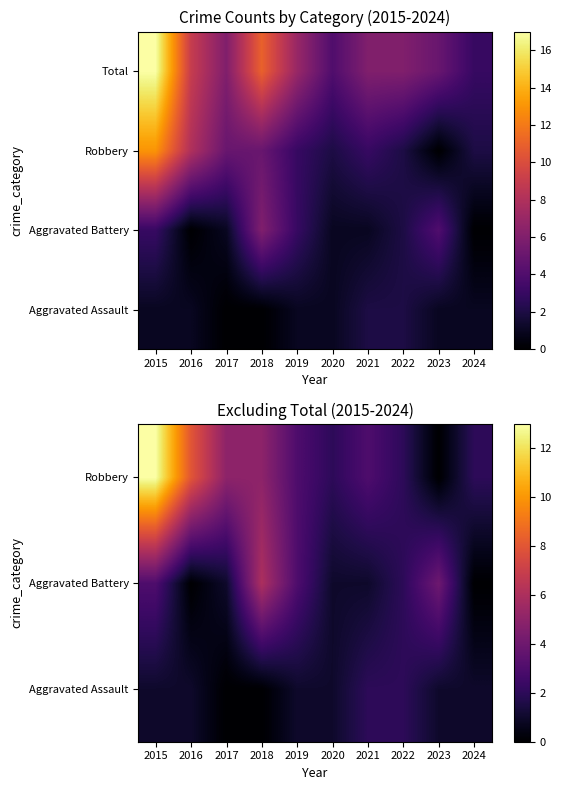

What is the difference between the second highest and second lowest values in the Aggravated Battery series?

4